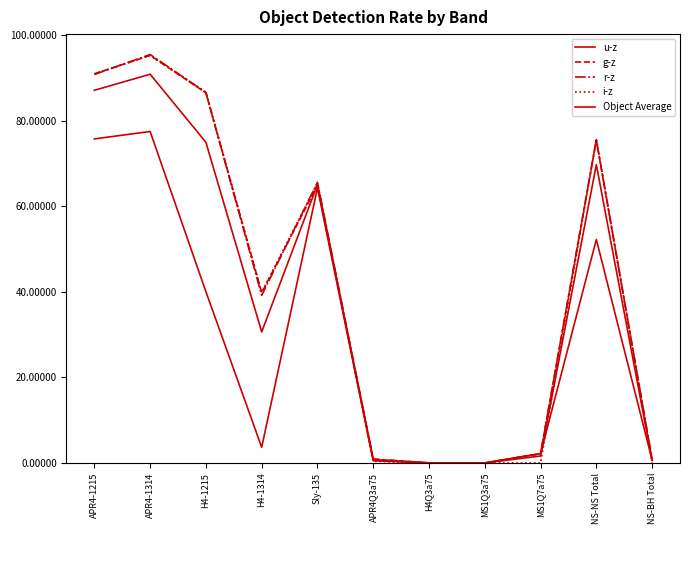

In u-z, how many points are higher than both neighbors (excluding endpoints)?

3